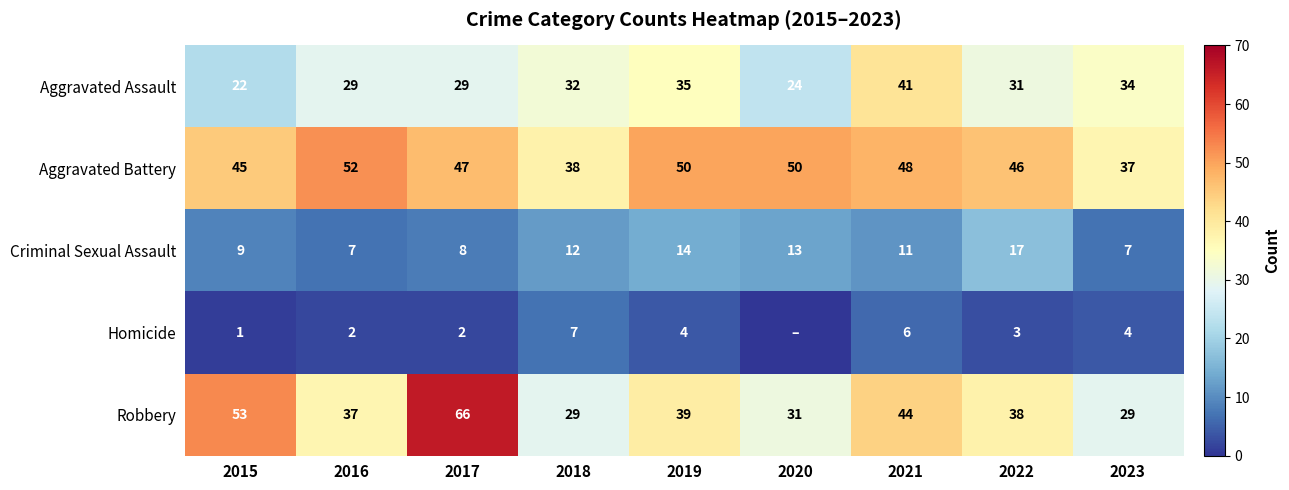

What is the lowest value of the Aggravated Battery series?

37